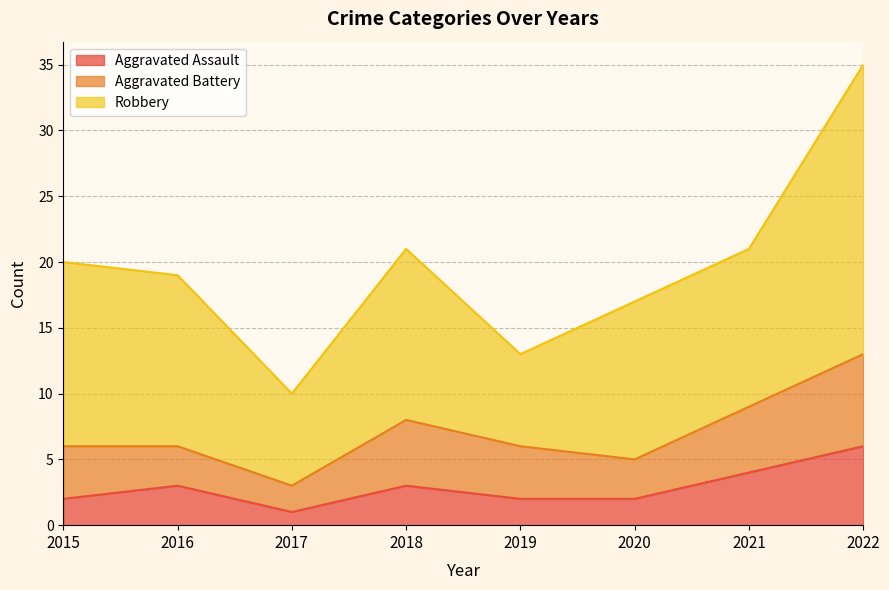

Where is Robbery nearest to the value 14?

2015